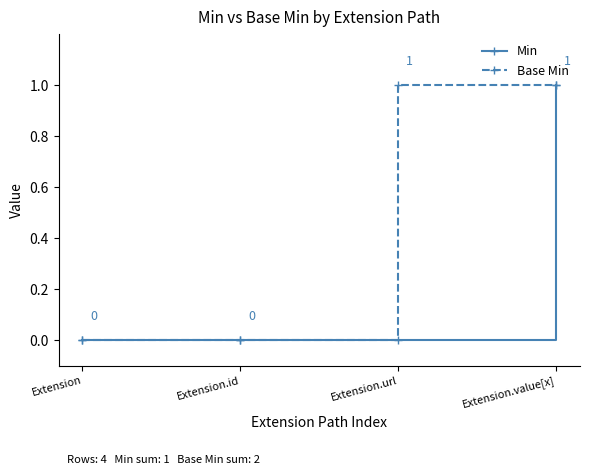

Between Extension and Extension.url, which series saw the biggest shift?

Base Min